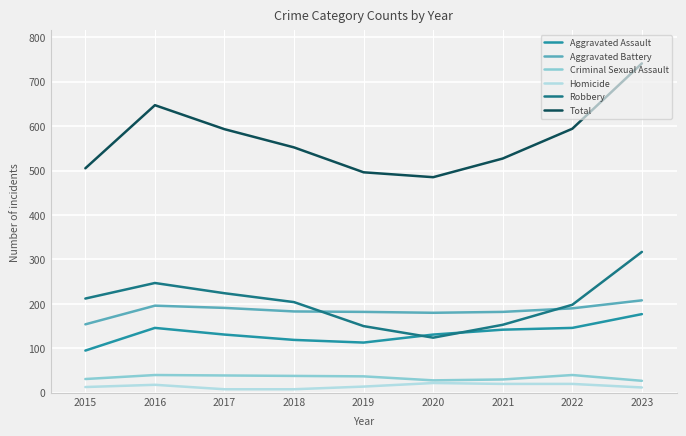

Where does the Aggravated Battery series first go above 183?

2016